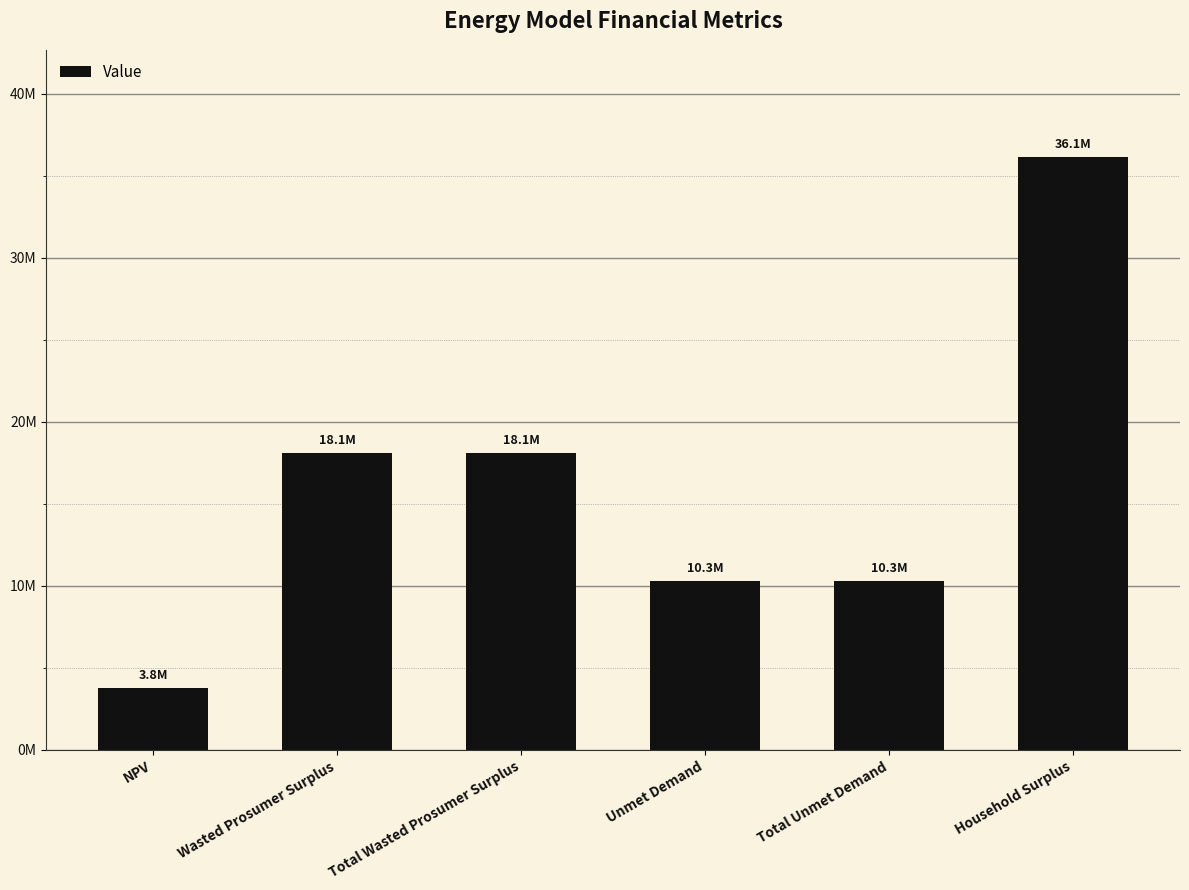

Are the bars horizontal?

No